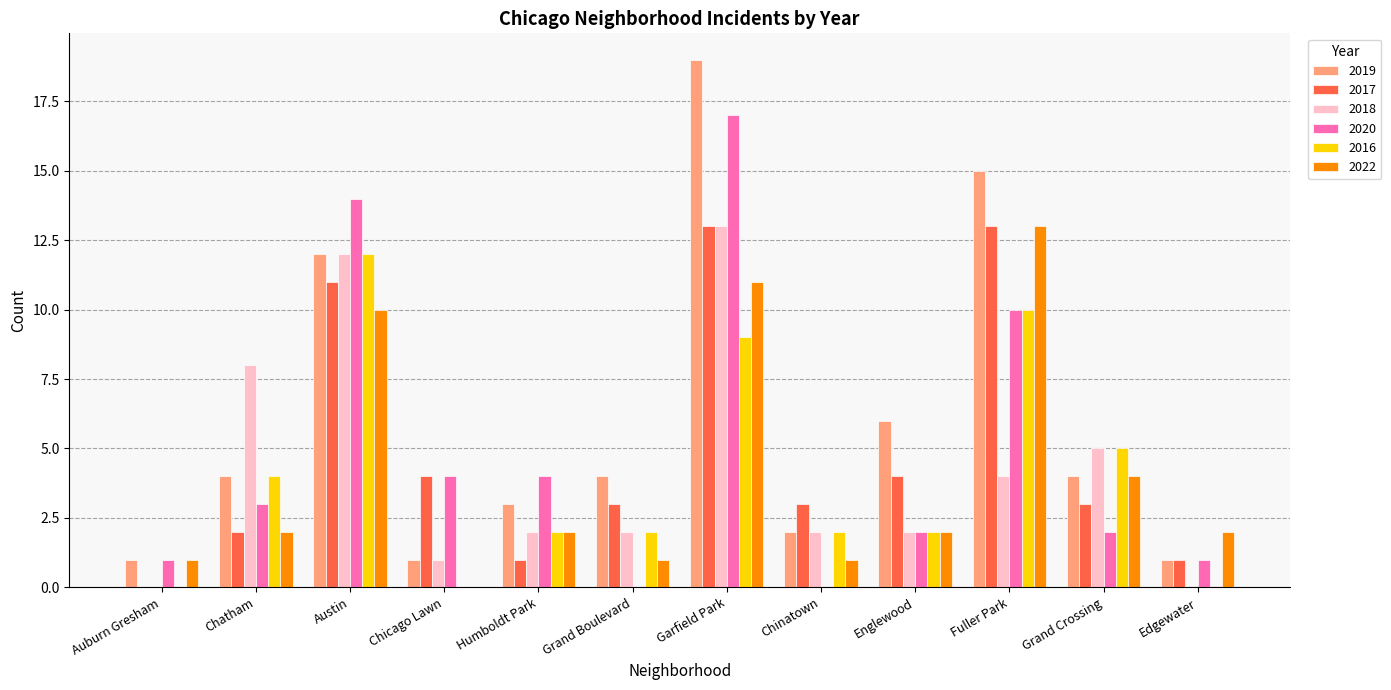

Which series has the largest range (max minus min)?

2019